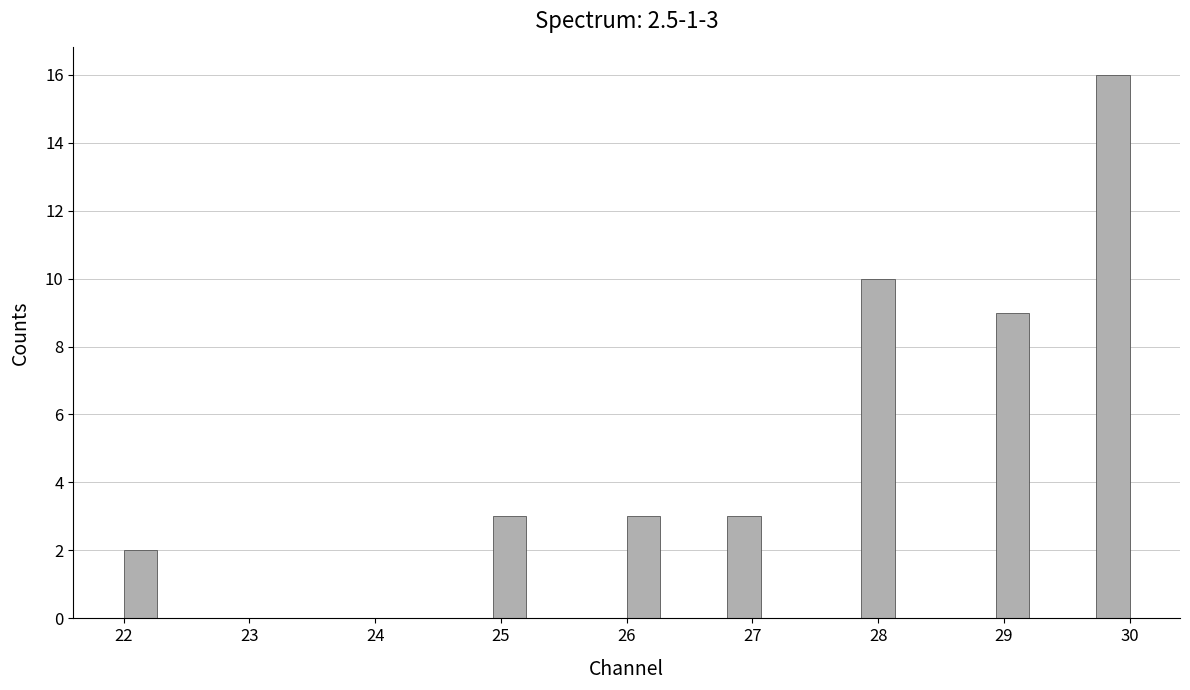

Read against the x-axis, roughly where is the centre of the tallest bar?

29.9